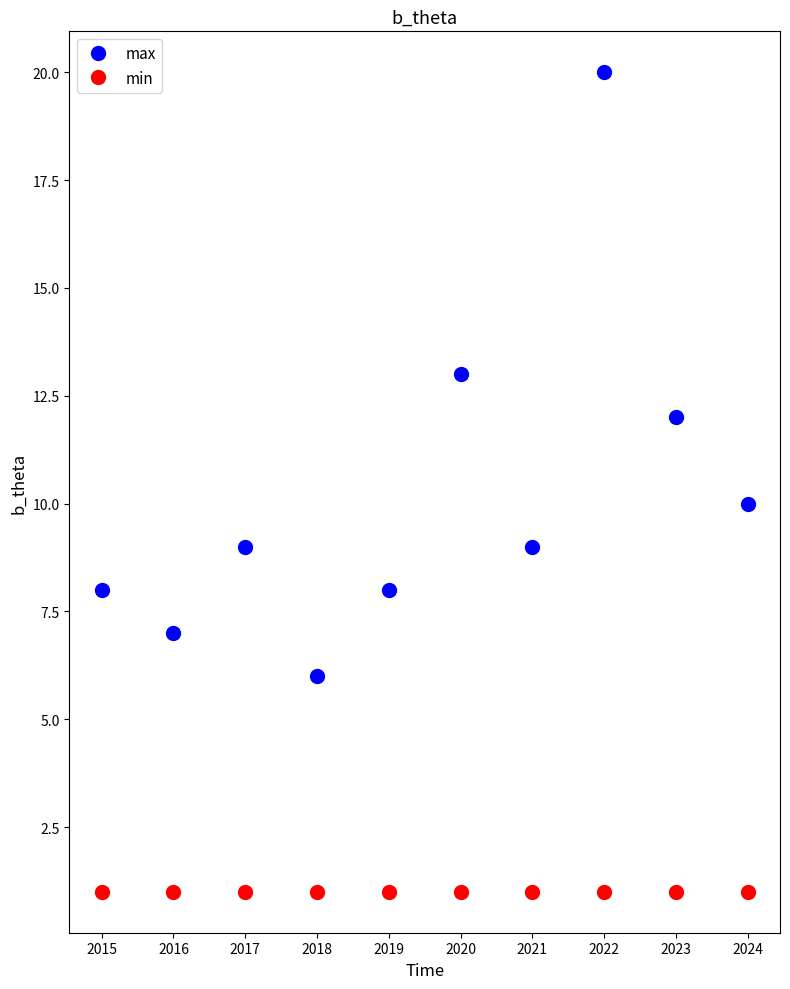

What is the difference between the highest and lowest values at 2022?

19